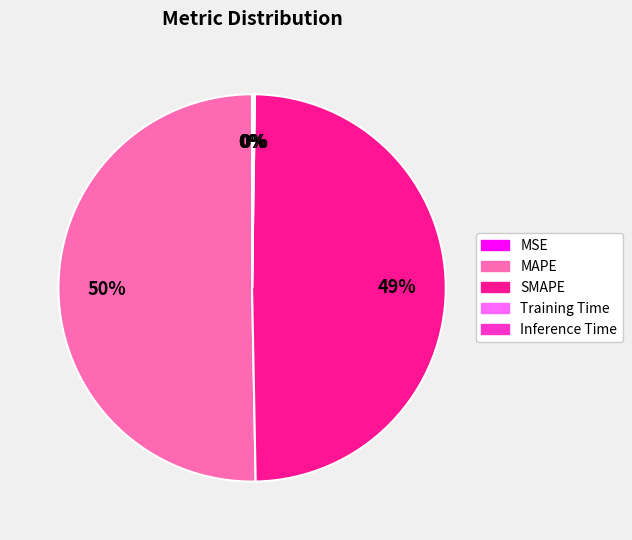

Which slice represents more than half of the pie?

MAPE